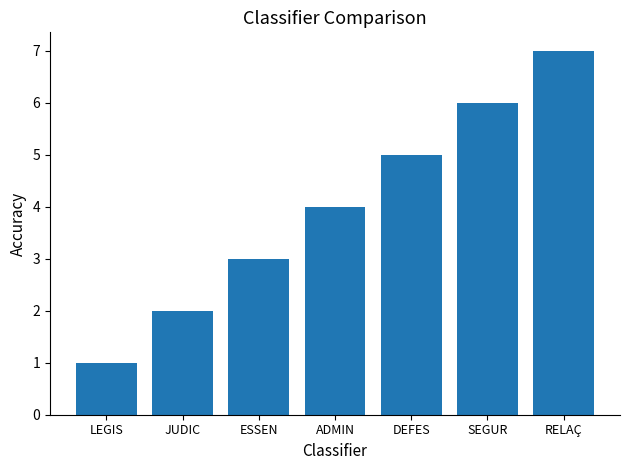

The chart shows a value of 2 at JUDIC. True or false?

True